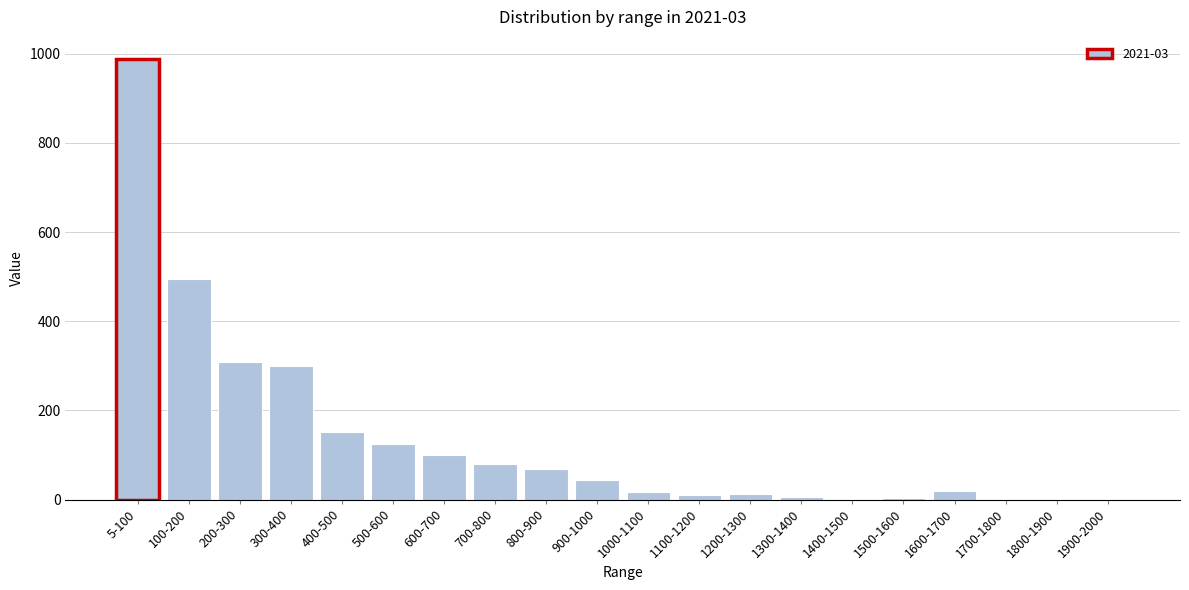

What is the maximum value shown in the chart?

988.2